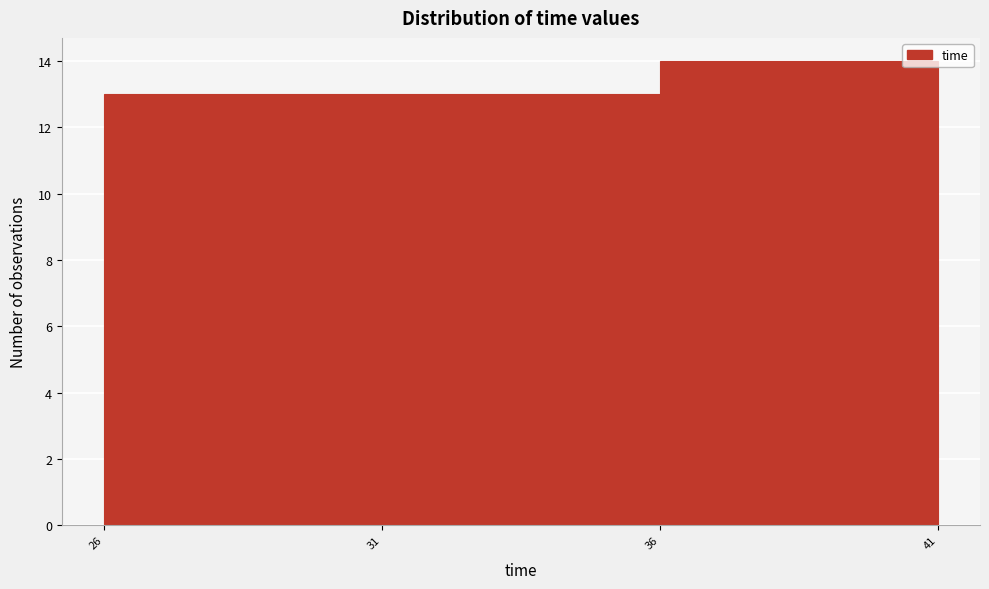

Which range on the x-axis has the tallest bar?

36 to 41